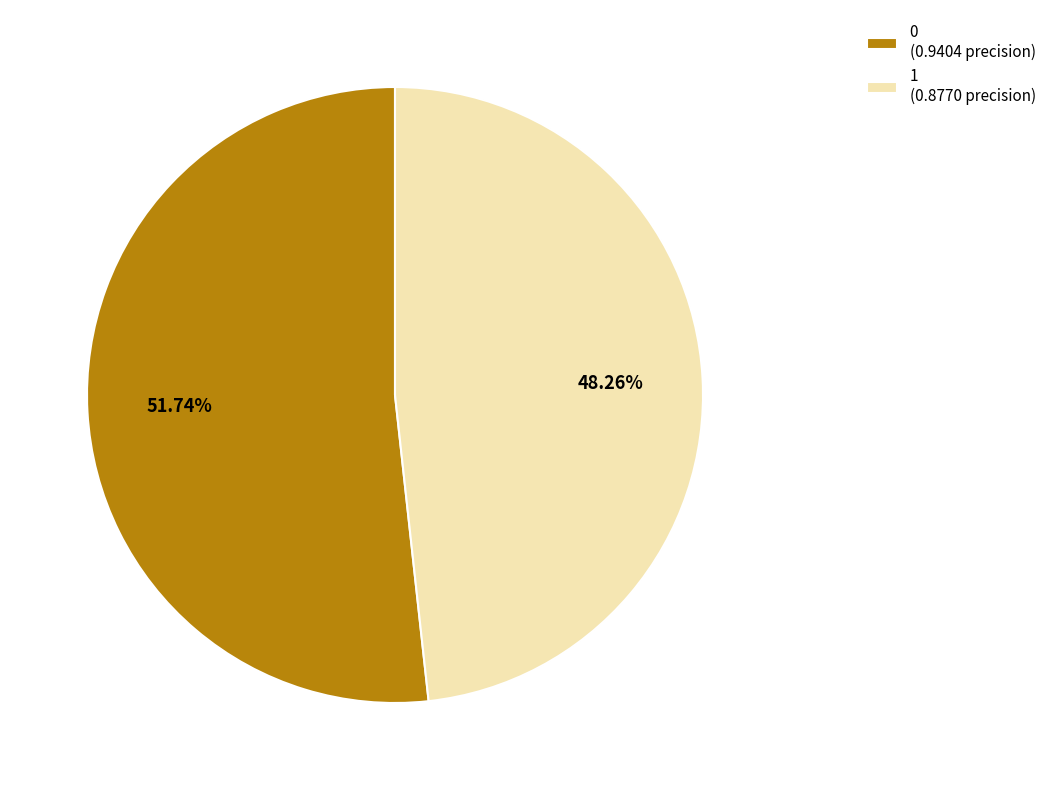

Does 1 represent more than half of the total?

No